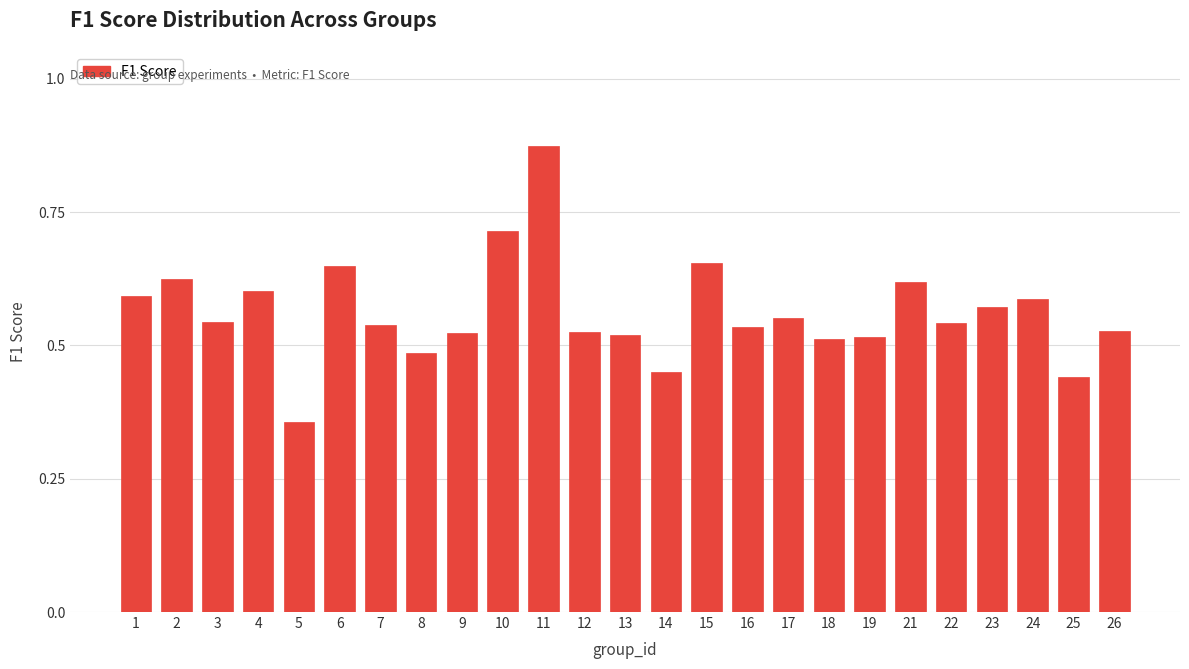

Is it true that the value at 4 is 0.2?

False